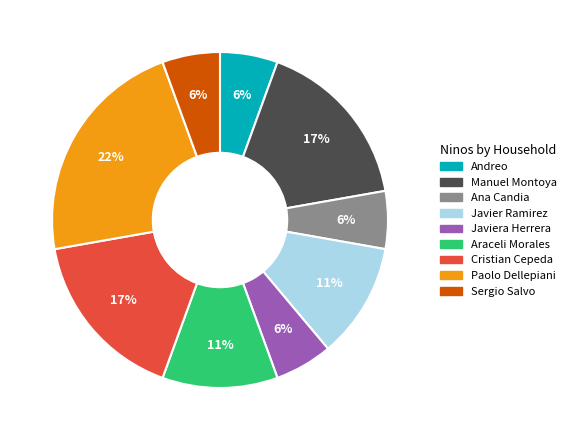

To the nearest percent, what is the average slice percentage?

11%